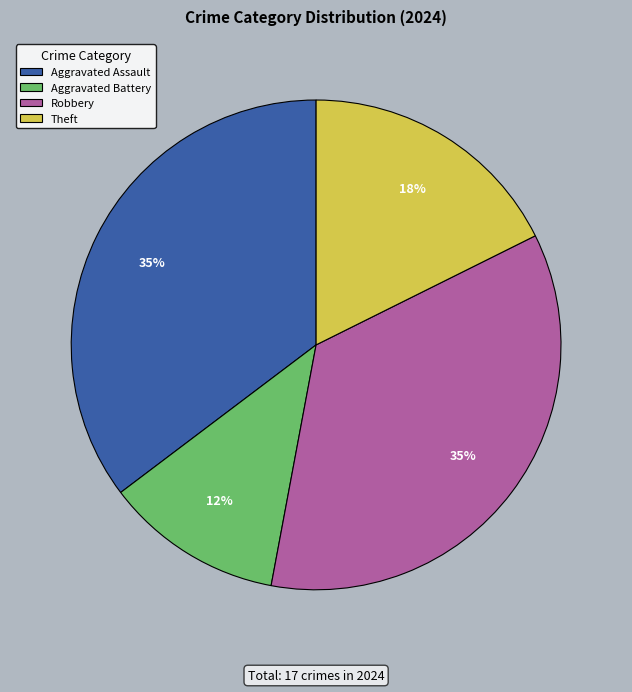

Is there a majority slice in this chart?

No